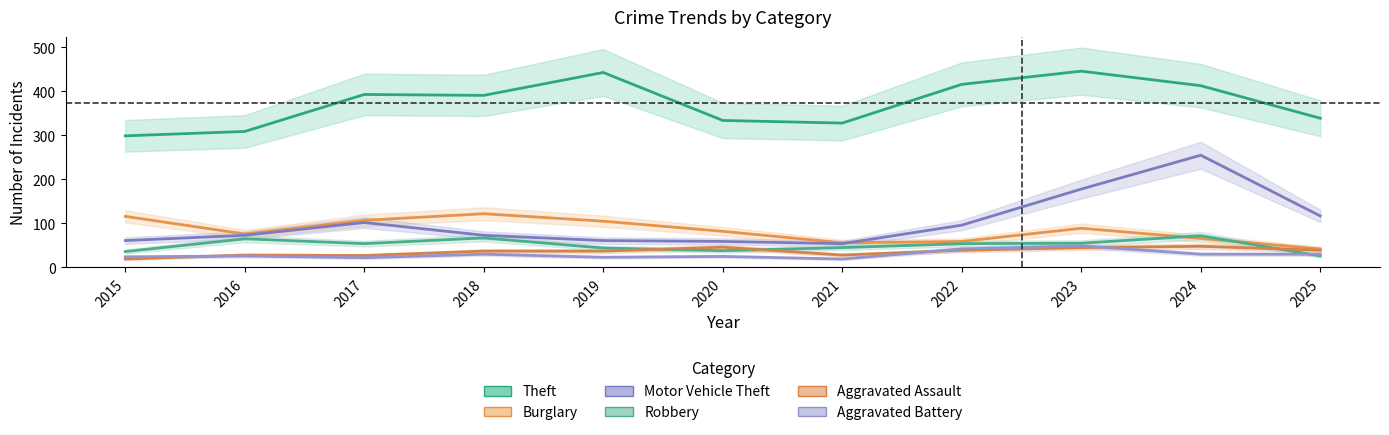

What is the value of the Robbery point at the 11th from the left?

26